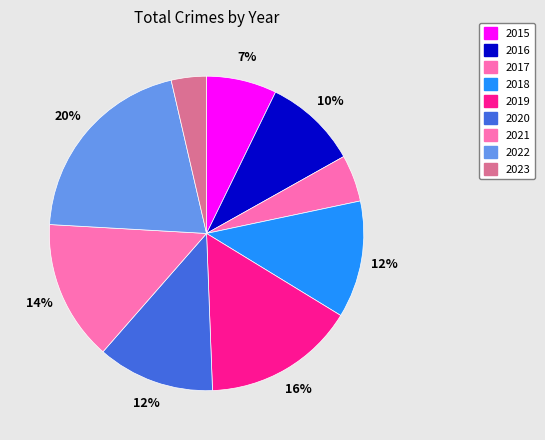

What percentage is the 2017 slice, to the nearest percent?

5%